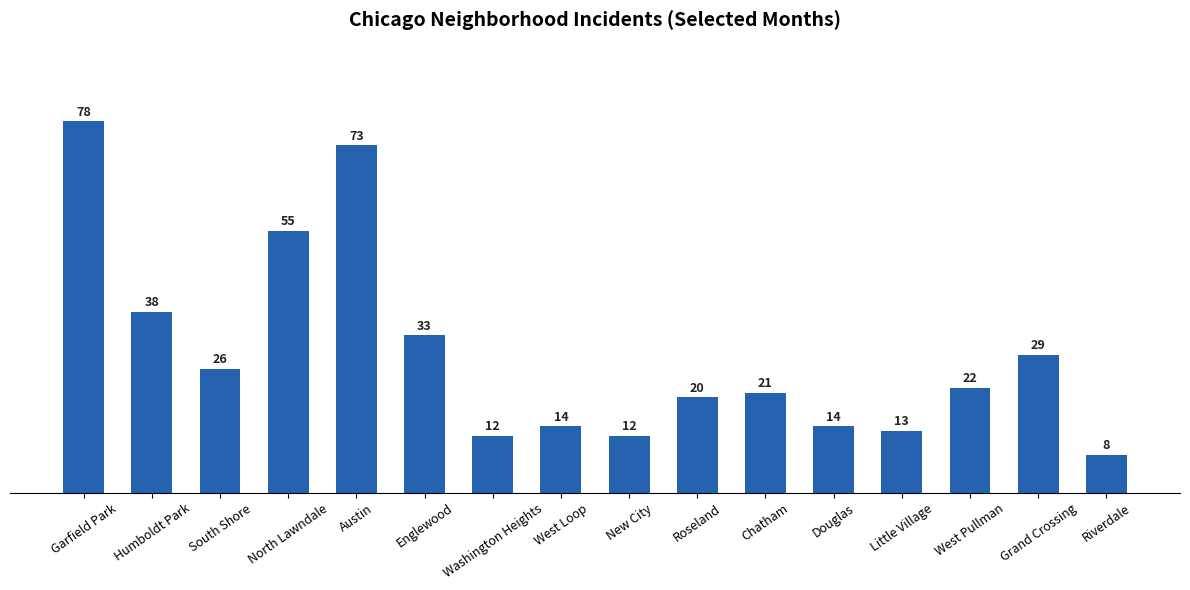

Is it true that the value at West Pullman is 22?

True